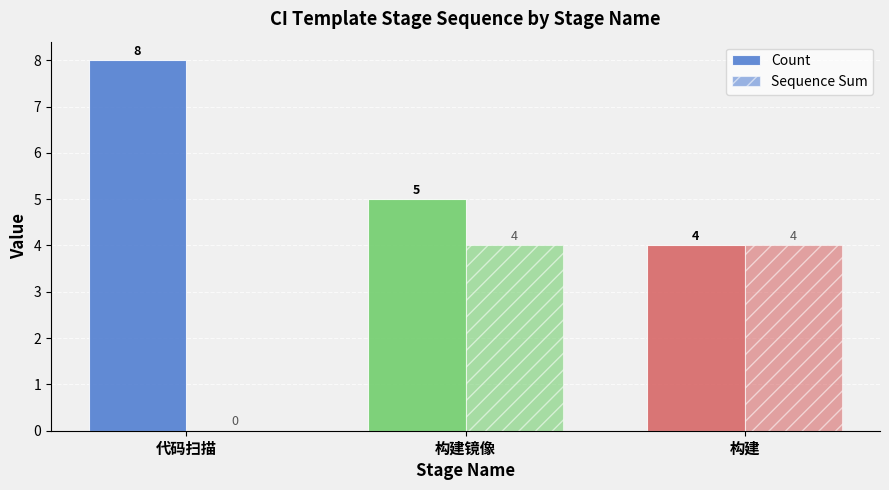

What is the label of the 2nd bar from the left?

构建镜像